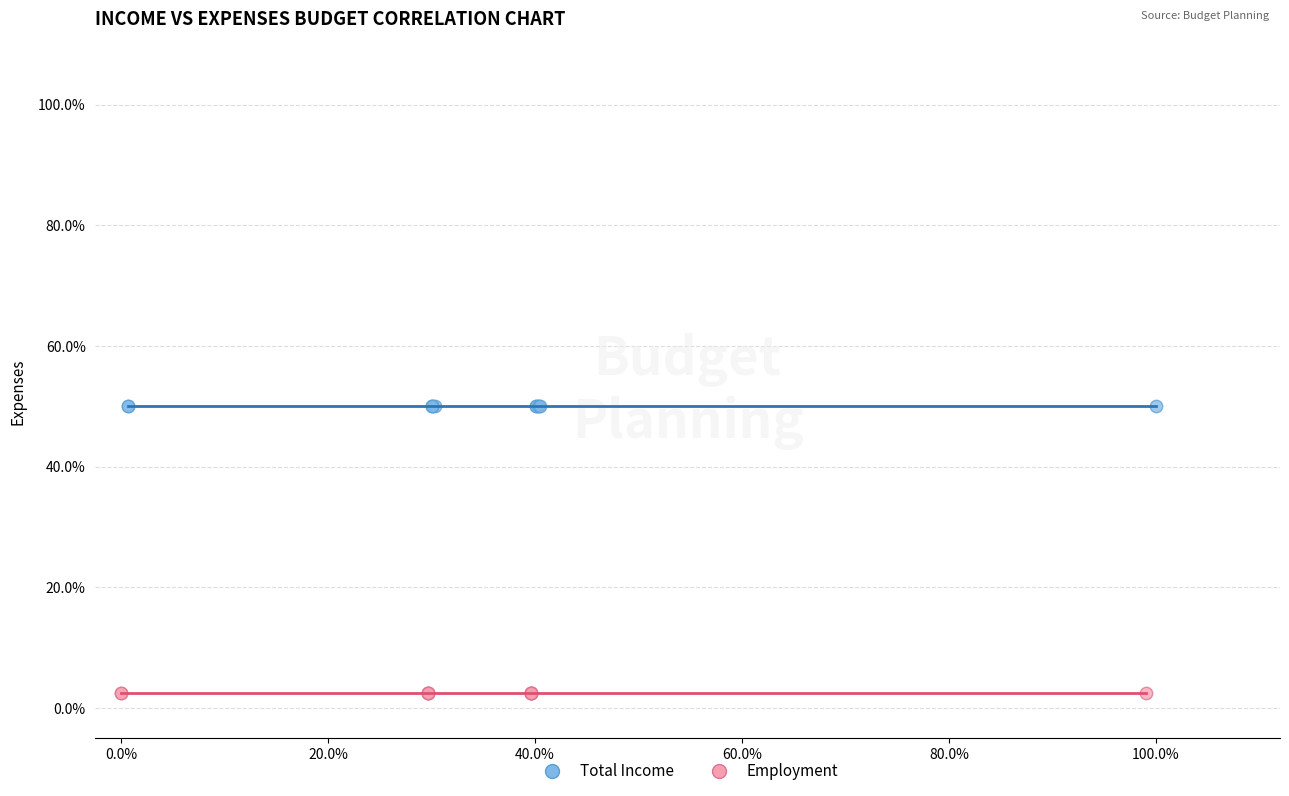

Which series reaches the minimum Y coordinate?

Employment